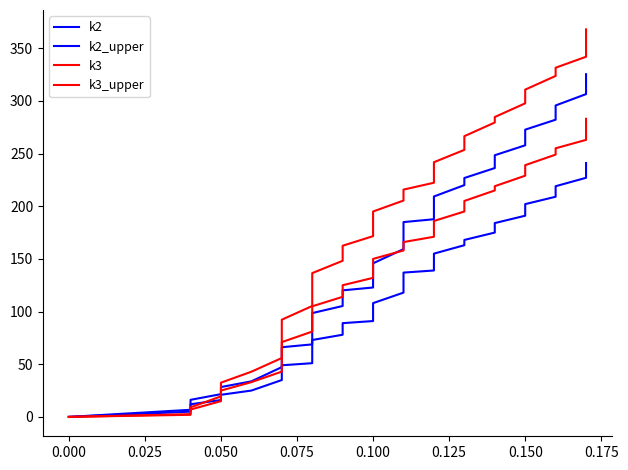

Which series ends up on top after the final intersection of k2_upper and k3?

k2_upper